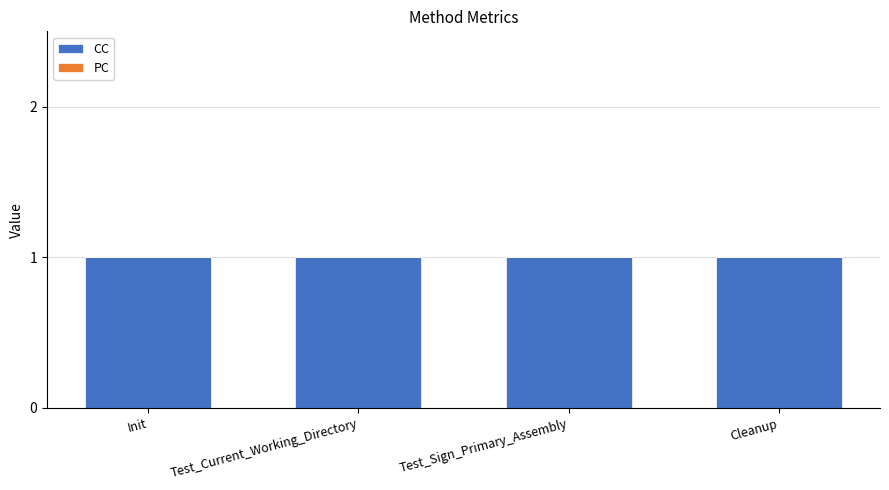

Where is CC nearest to the value 1?

Init